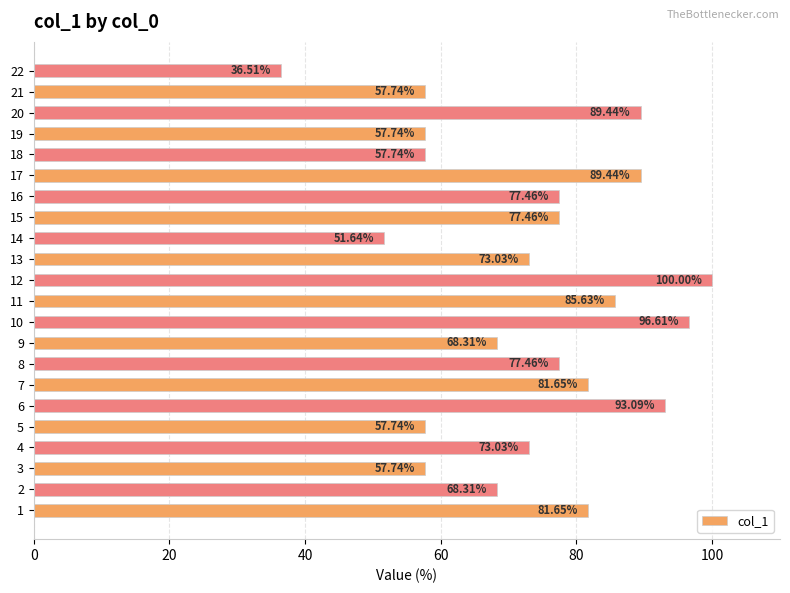

What is the sum of the values at 13 and 10?

169.6